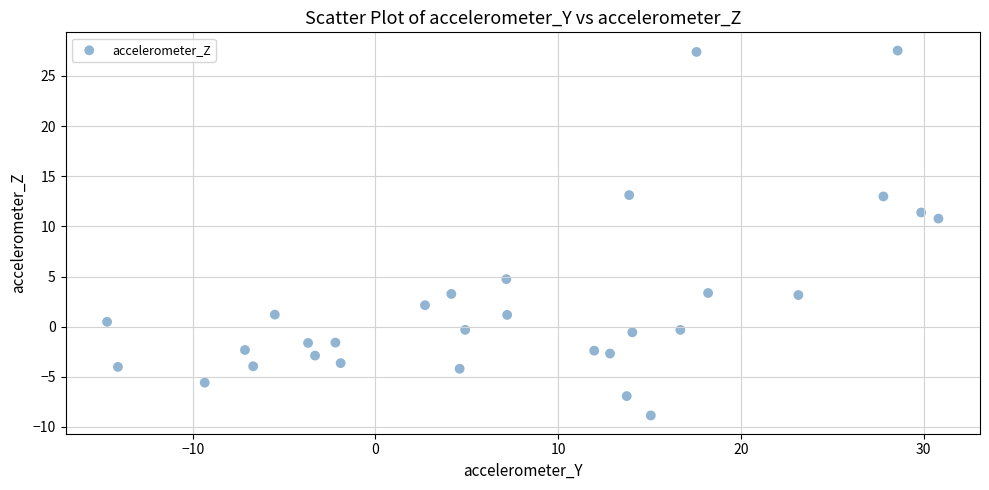

What Y value in the scatter plot is closest to 9?

10.8